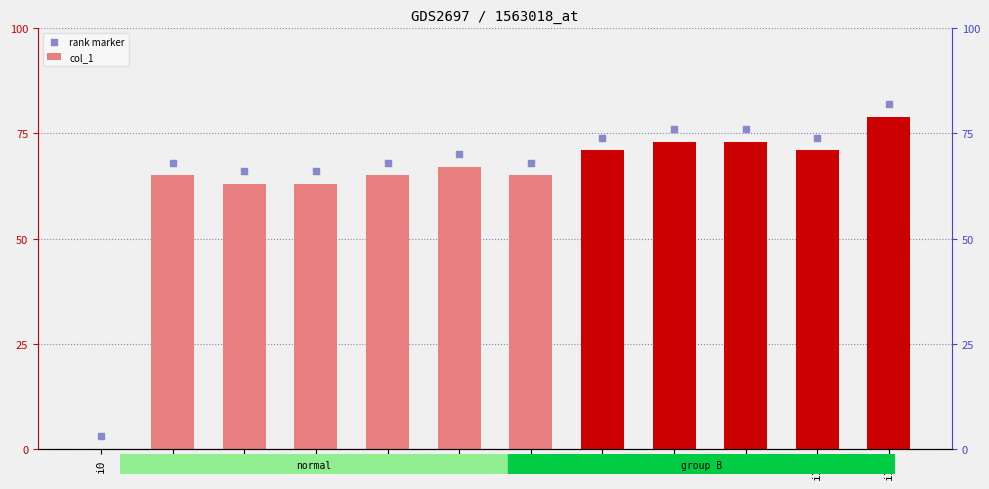

Which series contains the highest Y value?

rank marker